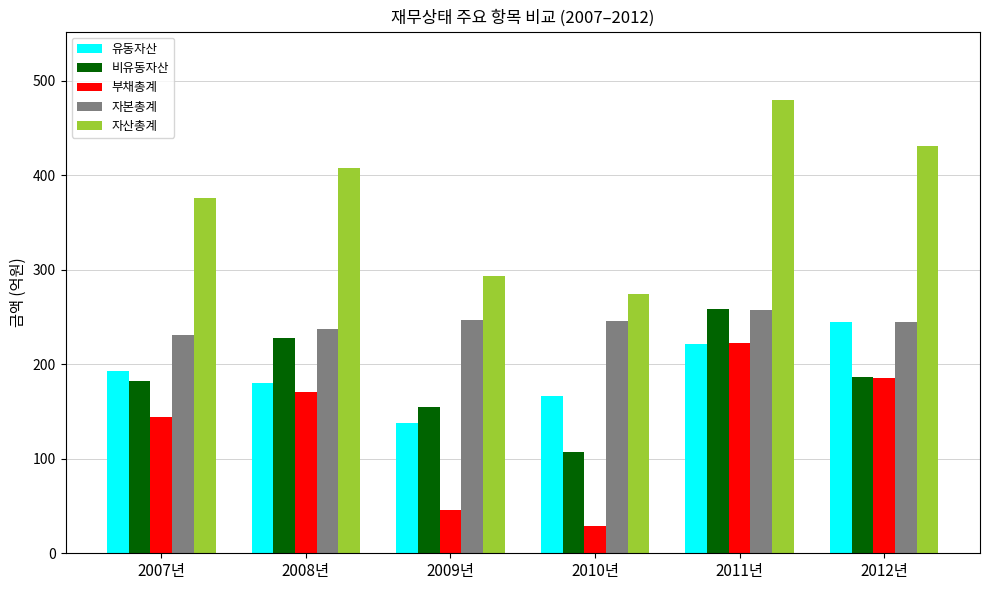

Which series changed the most between 2007년 and 2011년?

자산총계